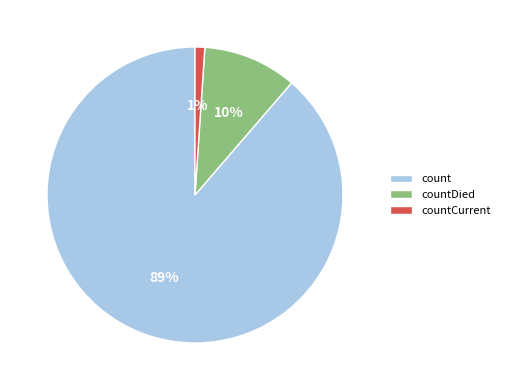

To the nearest percent, what portion does countDied represent?

10%